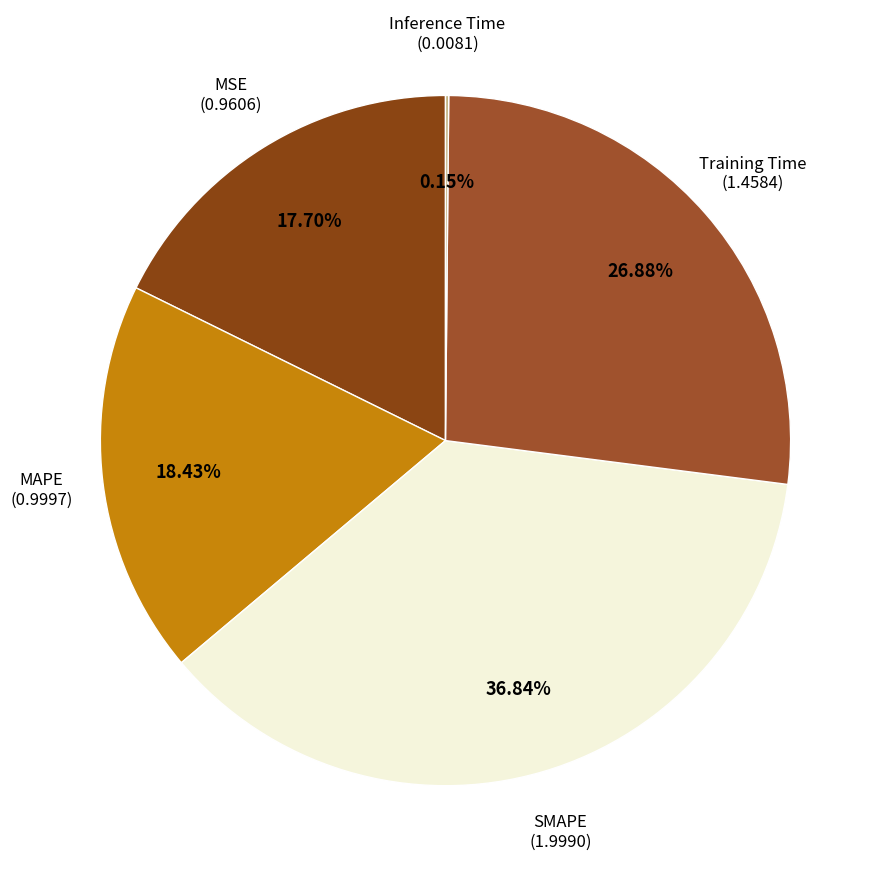

Combined, do SMAPE and MSE account for over 50%?

Yes